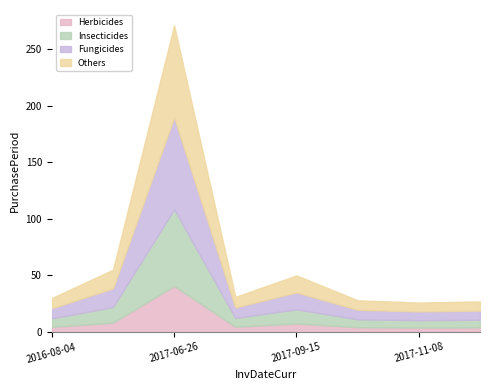

What is the sum of the values at 2017-06-26 and 2017-12-05?

298